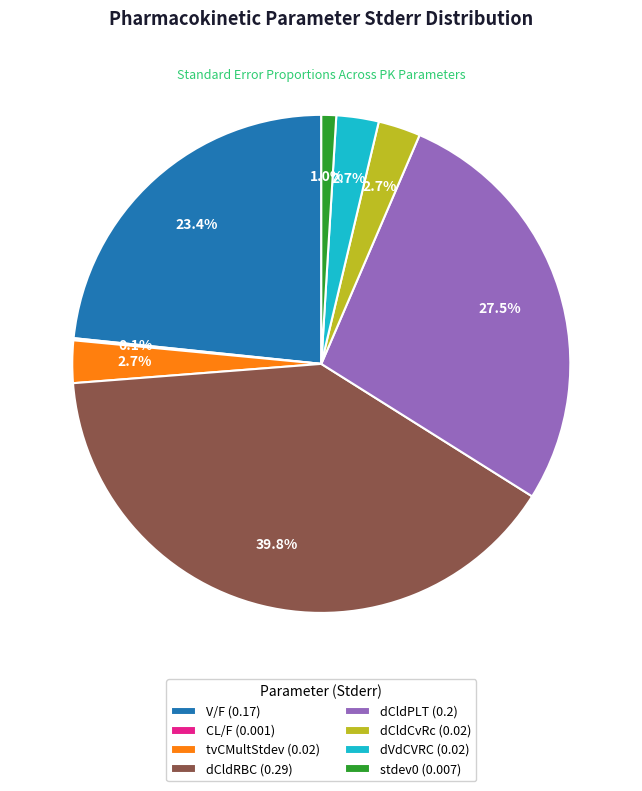

Is there a majority slice in this chart?

No